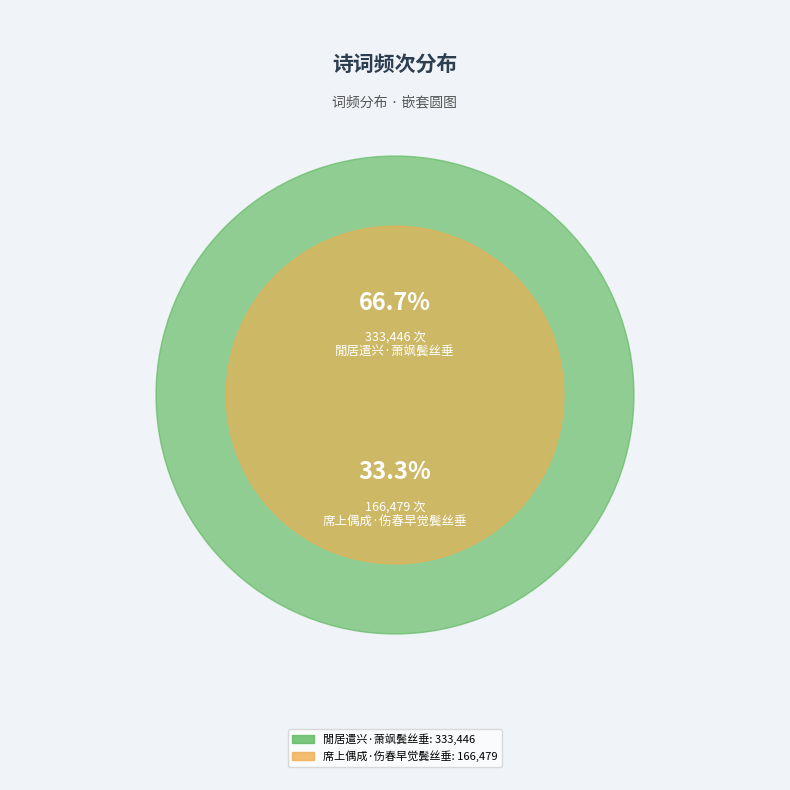

Which category has the biggest portion of the pie?

閒居遣兴·萧飒鬓丝垂